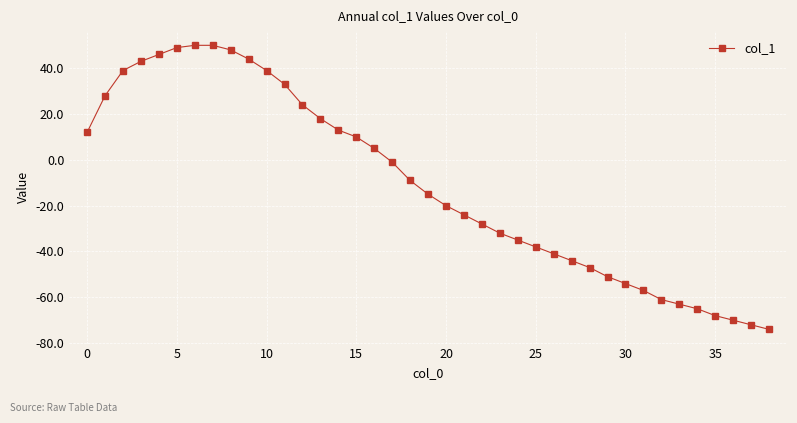

What is the average value?

-11